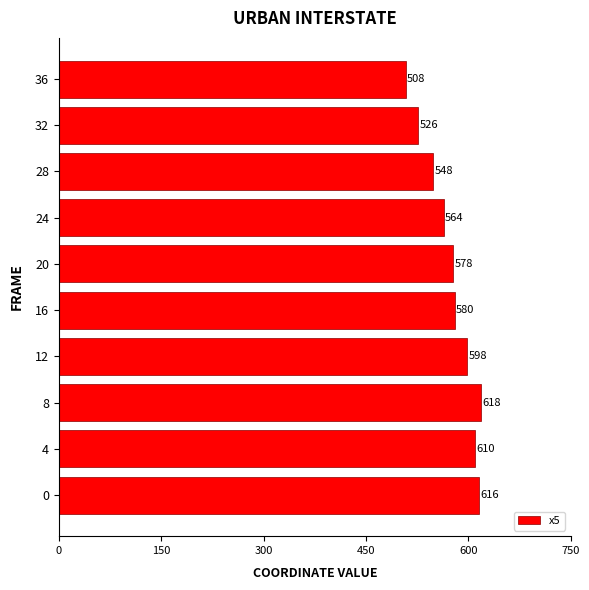

What is the difference between the values at 16 and 28?

32